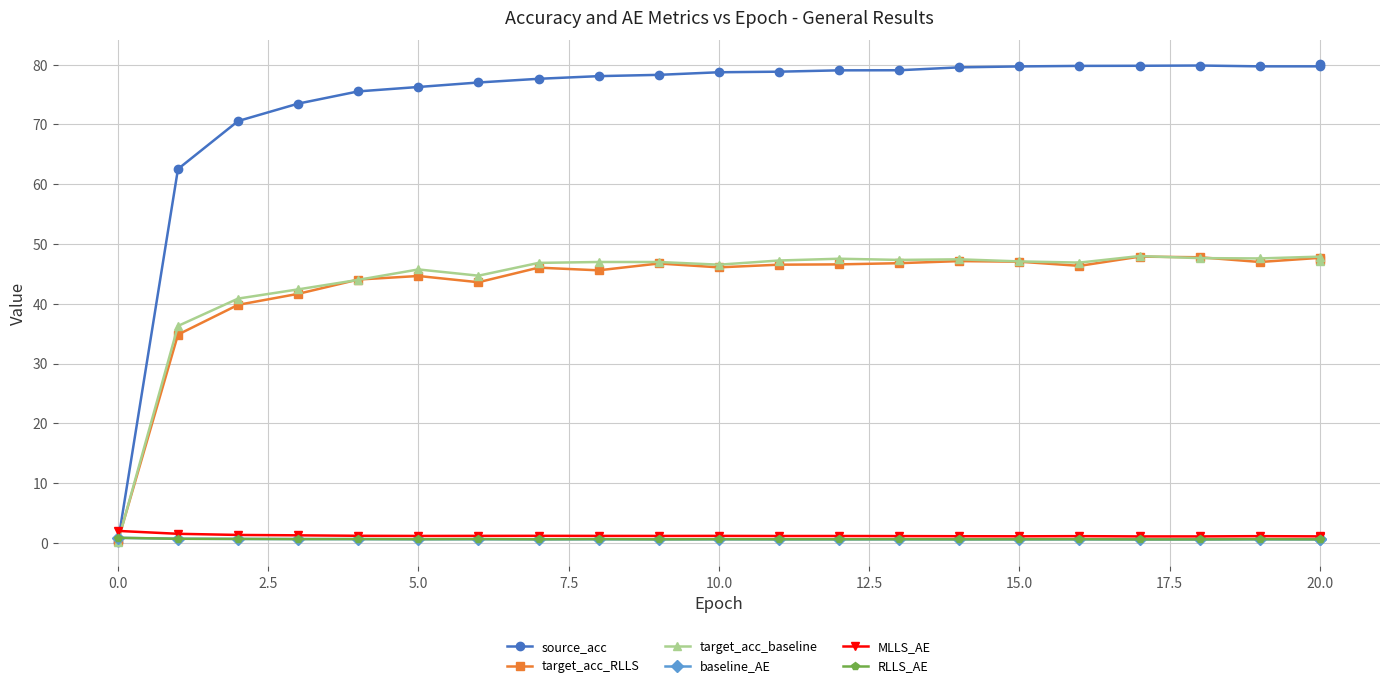

Reading left to right, extract all data points from this chart.

source_acc: 0.1	62.5	70.6	73.5	75.5	76.3	77.0	77.6	78.1	78.3	78.7	78.8	79.1	79.1	79.6	79.7	79.8	79.8	79.9	79.7	79.7	80.1
target_acc_RLLS: 0.3	34.8	39.8	41.7	44.1	44.6	43.6	46.0	45.6	46.7	46.1	46.5	46.6	46.8	47.1	47.0	46.3	47.9	47.8	47.0	47.7	47.3
target_acc_baseline: 0.1	36.3	40.9	42.4	44.0	45.7	44.7	46.8	47.0	47.0	46.5	47.2	47.5	47.3	47.4	47.1	46.9	48.0	47.6	47.6	47.9	47.2
baseline_AE: 0.8	0.7	0.7	0.6	0.6	0.6	0.6	0.6	0.6	0.6	0.6	0.6	0.6	0.6	0.6	0.6	0.6	0.6	0.6	0.6	0.6	0.6
MLLS_AE: 2.0	1.5	1.3	1.3	1.2	1.2	1.2	1.2	1.2	1.2	1.2	1.1	1.1	1.1	1.1	1.1	1.1	1.1	1.1	1.1	1.1	1.1
RLLS_AE: 0.8	0.7	0.7	0.6	0.6	0.6	0.6	0.6	0.6	0.6	0.6	0.6	0.6	0.6	0.6	0.6	0.6	0.6	0.6	0.6	0.6	0.6